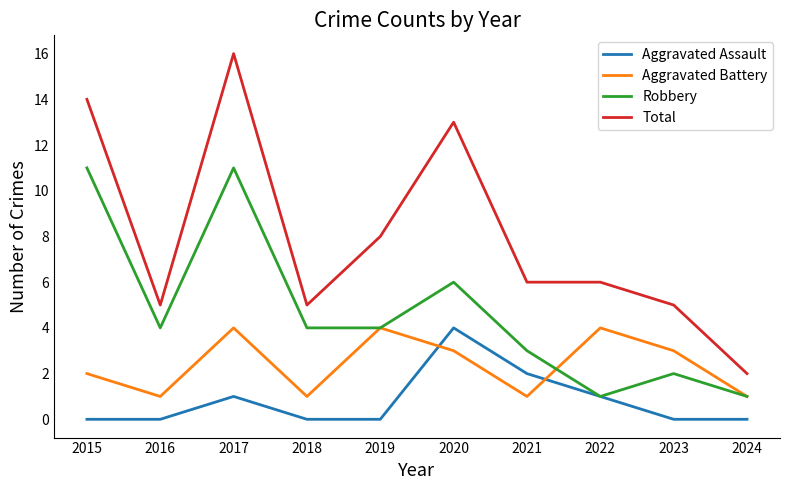

What is the sum of all Aggravated Battery values?

24